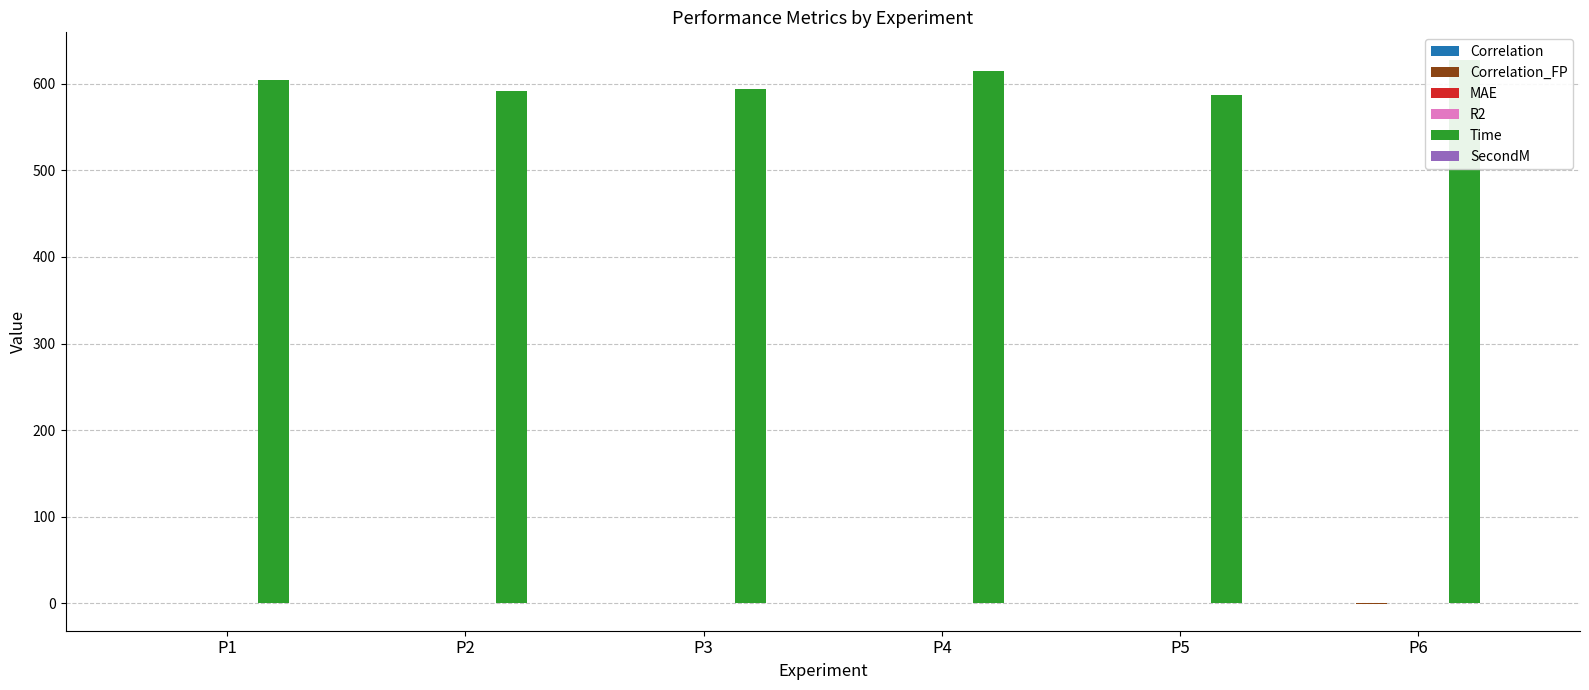

List the series in order of their peak value, highest first.

Time, SecondM, R2, Correlation, Correlation_FP, MAE